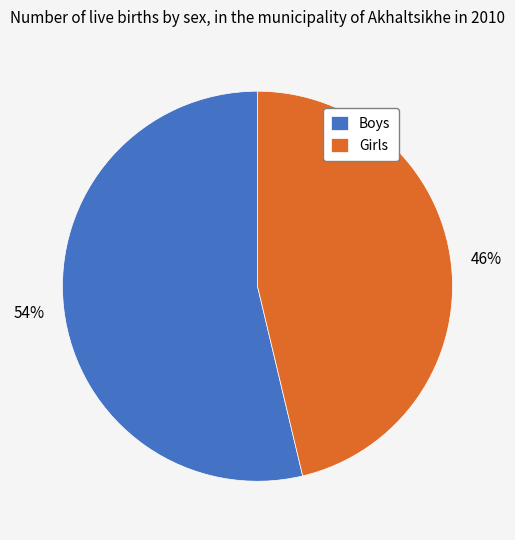

To the nearest percent, what portion does Boys represent?

54%